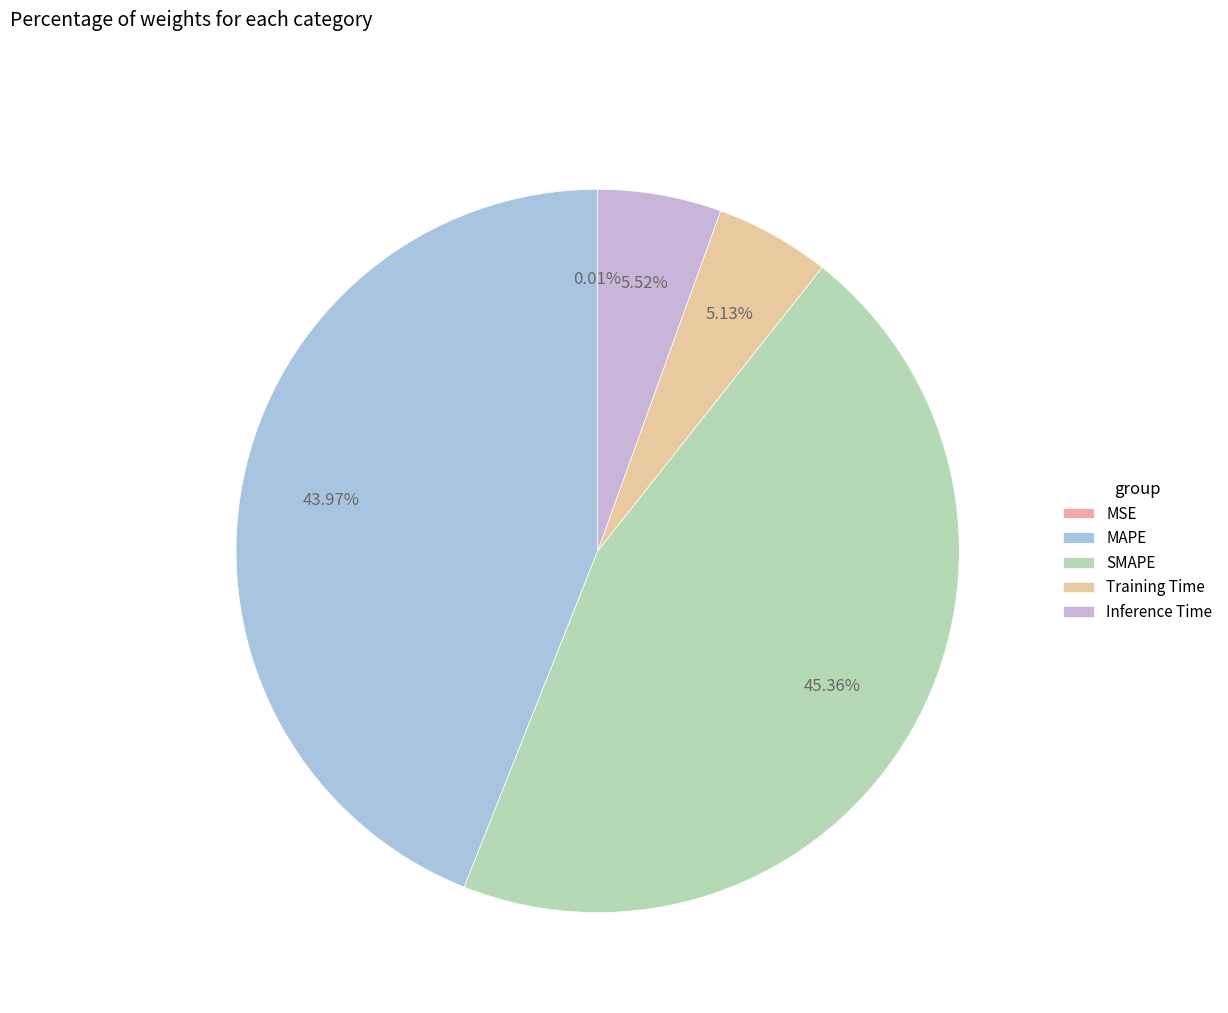

Which category has the smallest portion of the pie?

MSE